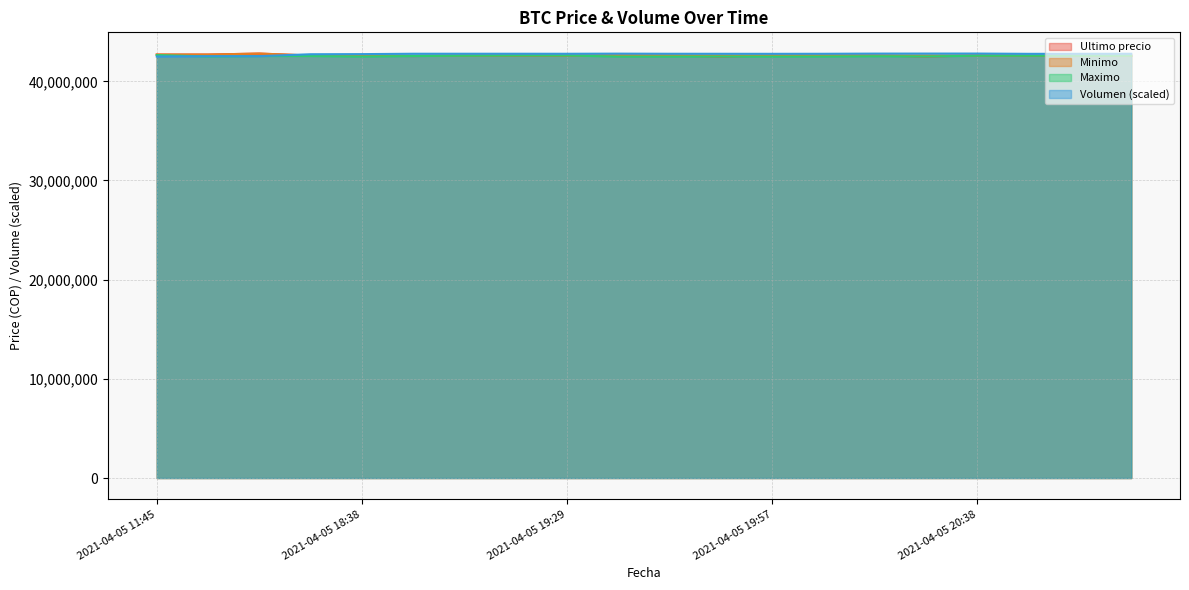

Reading left to right, transcribe all the data shown in this chart.

Ultimo precio: 42699809.0	42699652.0	42799603.0	42600000.0	42590528.0	42550000.0	42600000.0	42599999.0	42600000.0	42600000.0	42599821.0	42505000.0	42599989.0	42600000.0	42599989.0	42510020.0	42599821.0	42580000.0	42580000.0	42580001.0
Minimo: 42699808.0	42699652.0	42799603.0	42600000.0	42590528.0	42572453.8	42600000.0	42600000.0	42600000.0	42600000.0	42599989.0	42599989.0	42599989.0	42600000.0	42599989.0	42599833.0	42599821.0	42599664.0	42595000.0	42580001.0
Maximo: 42650000.0	42503040.0	42550570.0	42550000.0	42500020.0	42550000.0	42580000.0	42599999.0	42599999.0	42500030.0	42500030.0	42505000.0	42500030.0	42505000.0	42530010.0	42510020.0	42580000.0	42580000.0	42580000.0	42580000.0
Volumen: 42500020.0	42531221.3	42537857.5	42730572.9	42743418.7	42780592.5	42781271.6	42781246.7	42778169.3	42791768.0	42779154.9	42776812.6	42773135.3	42777232.0	42795385.8	42798061.7	42799603.0	42771545.7	42774857.3	42778762.8